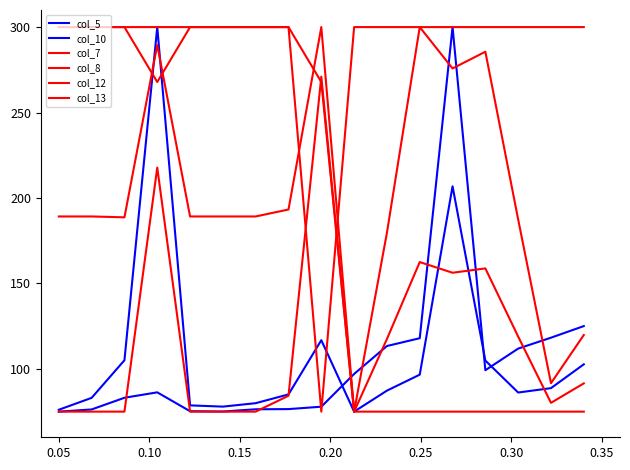

Does the chart have visible grid lines?

No